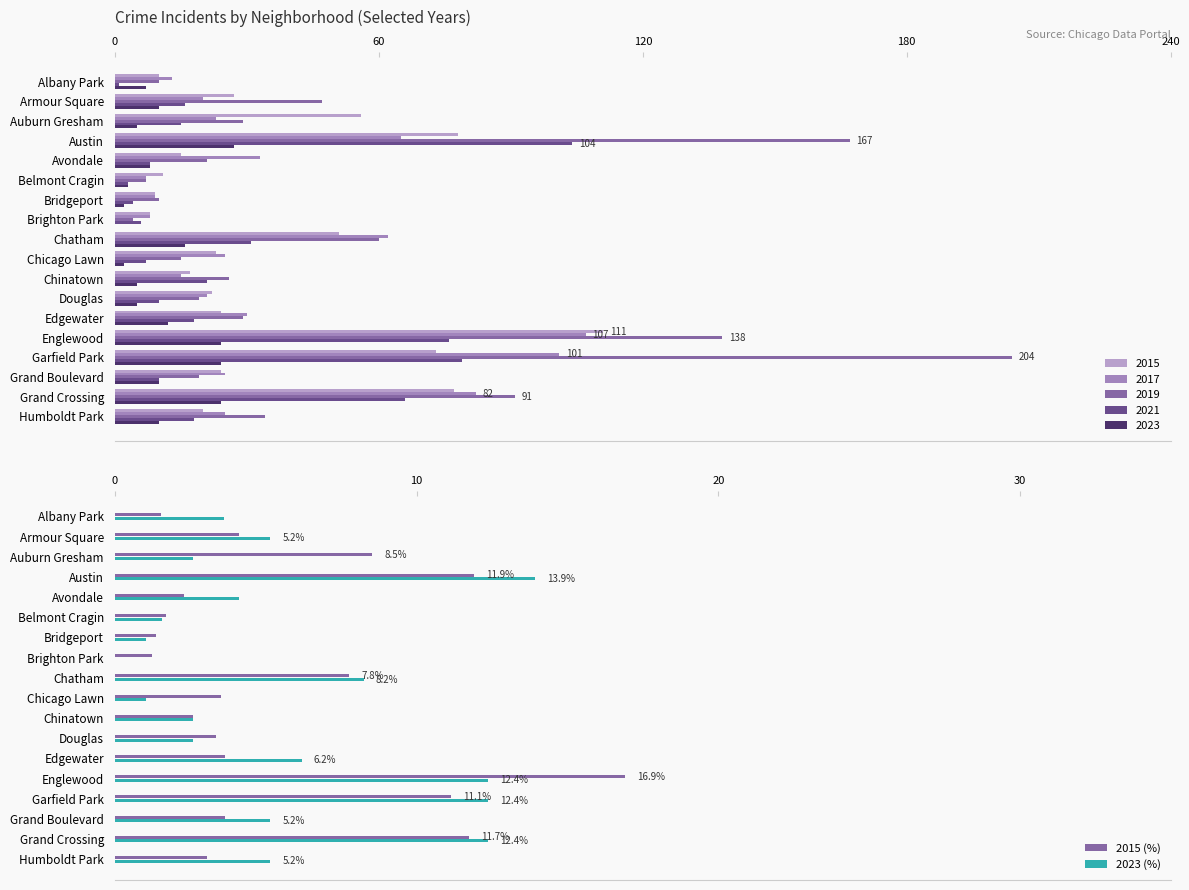

Rank the series at Grand Boulevard from highest to lowest value.

2017, 2015, 2019, 2021, 2023